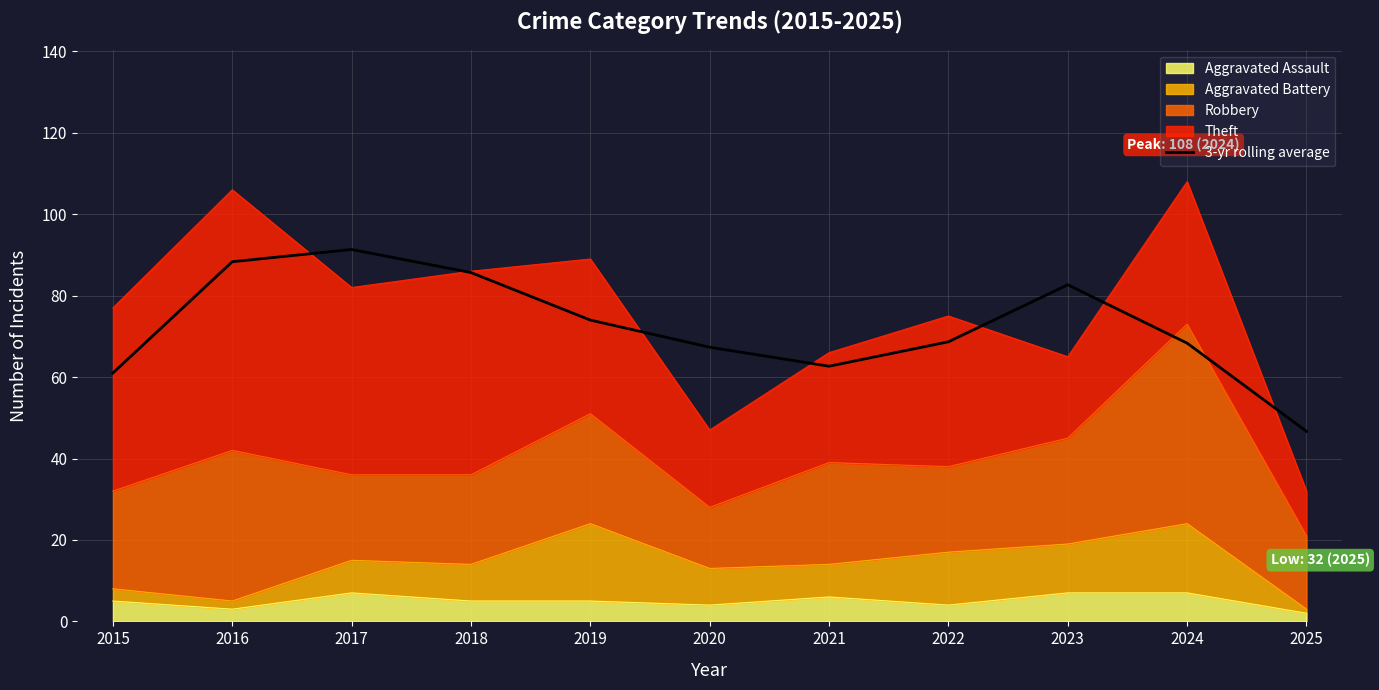

What is the value of the 3rd point from the left?

91.3